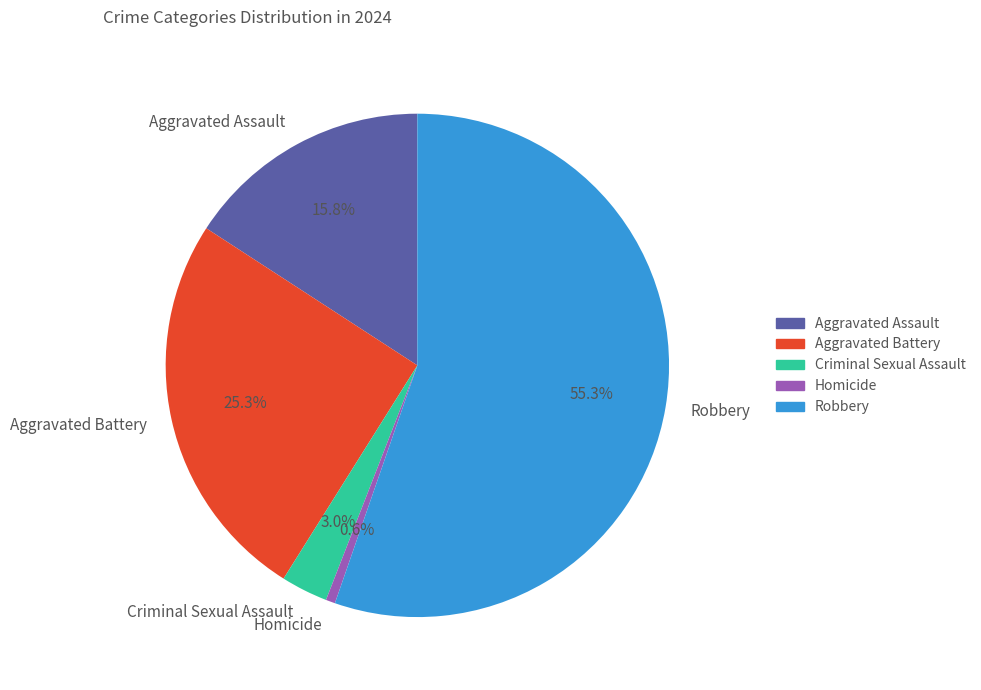

How many segments does this pie chart have?

5